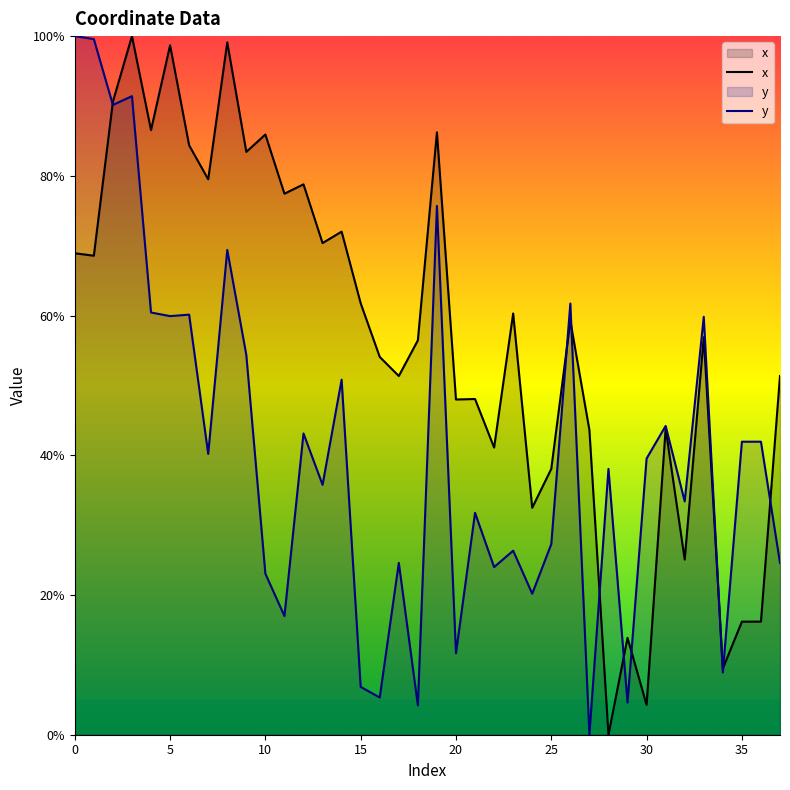

How many values in the x series are below 59?

19